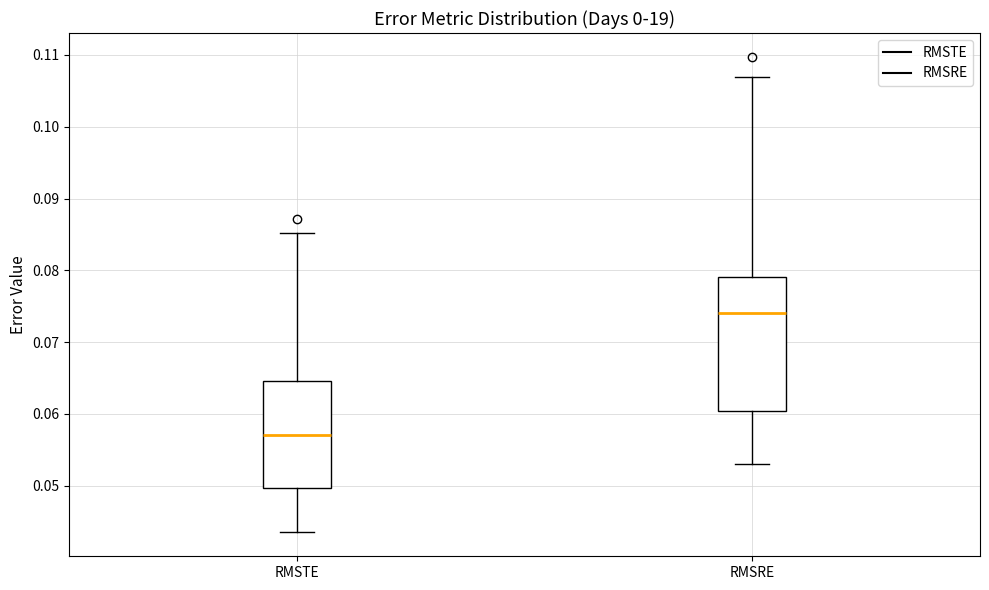

Where is the upper edge of the box for RMSTE on the y-axis? The values are not printed on the chart, so give them approximately, as read against the axis.

0.065